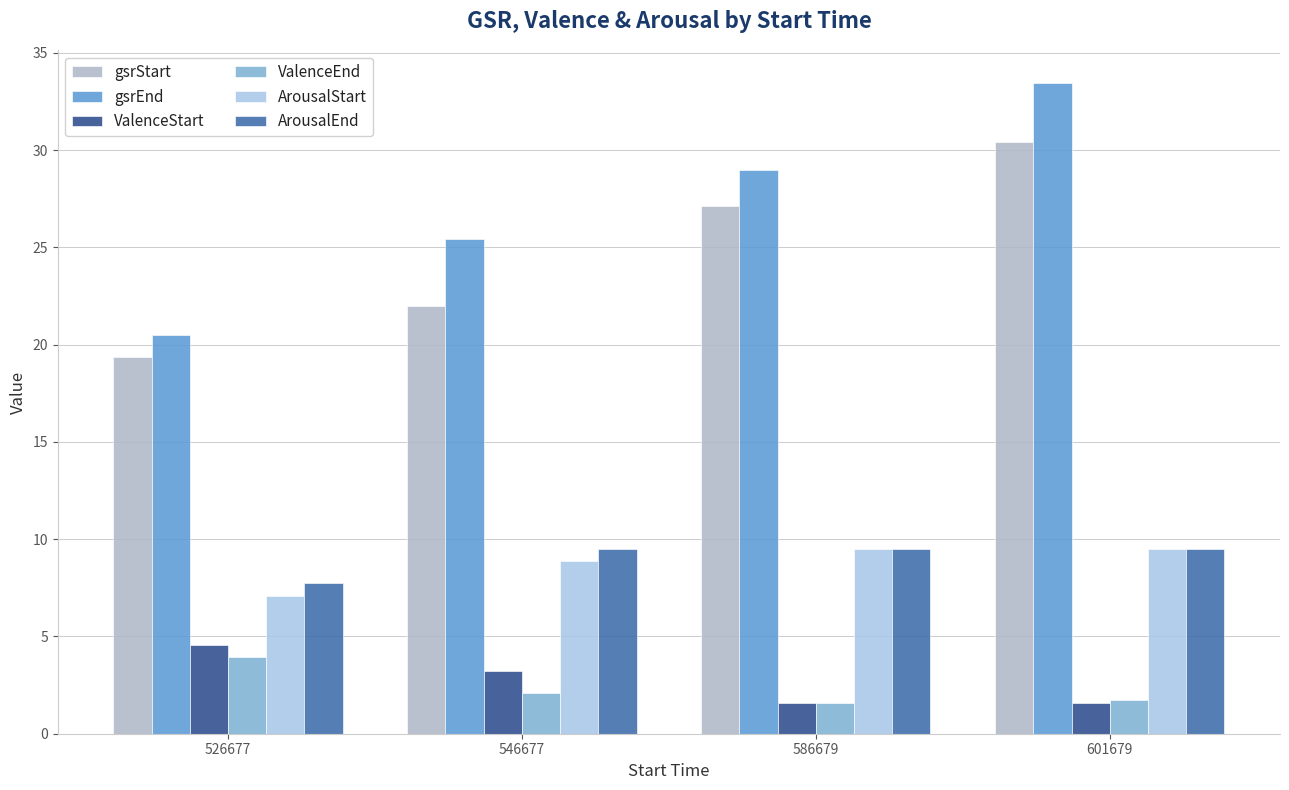

Which series has the largest range (max minus min)?

gsrEnd